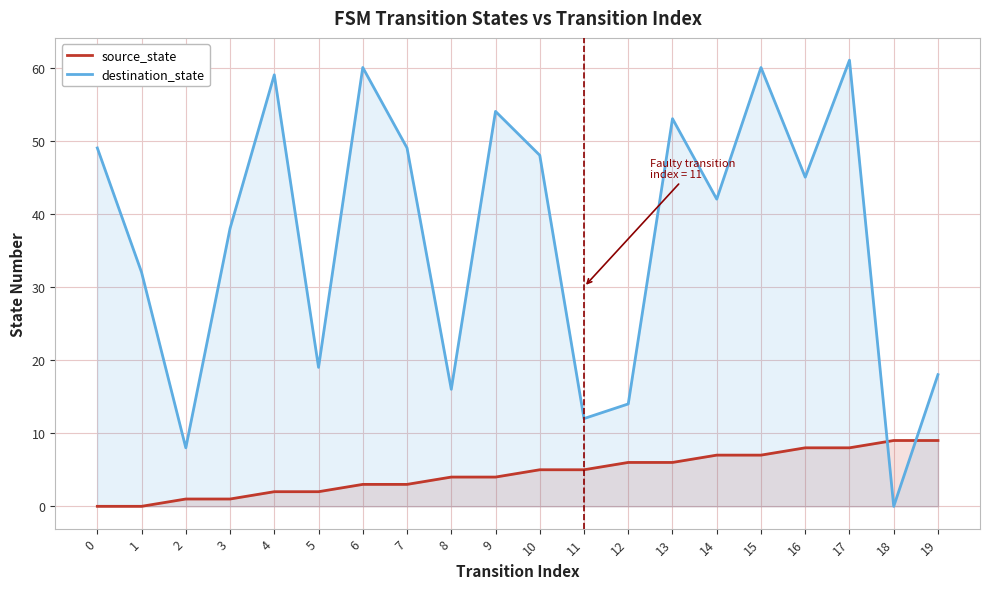

Which series has the largest total across all categories?

destination_state